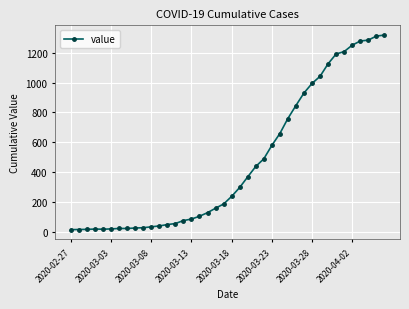

What is the maximum value shown in the chart?

1319